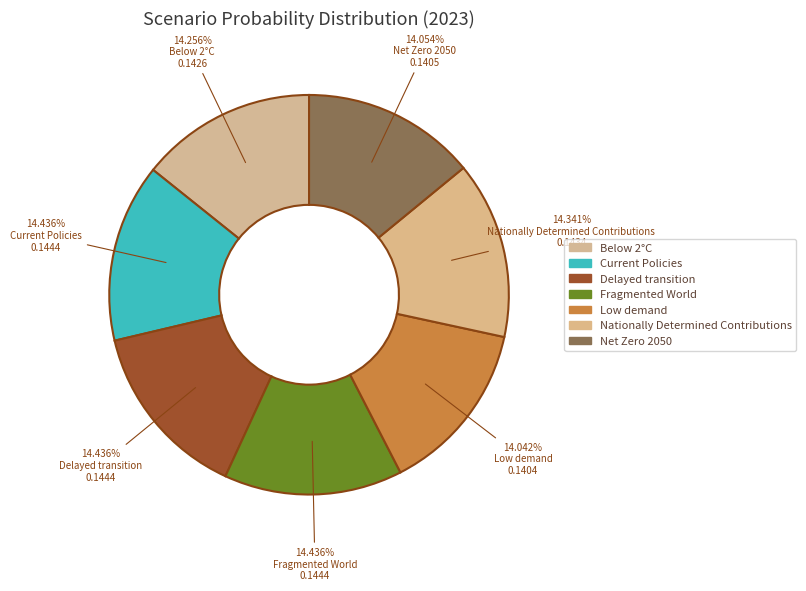

How many slices are in this pie chart?

7